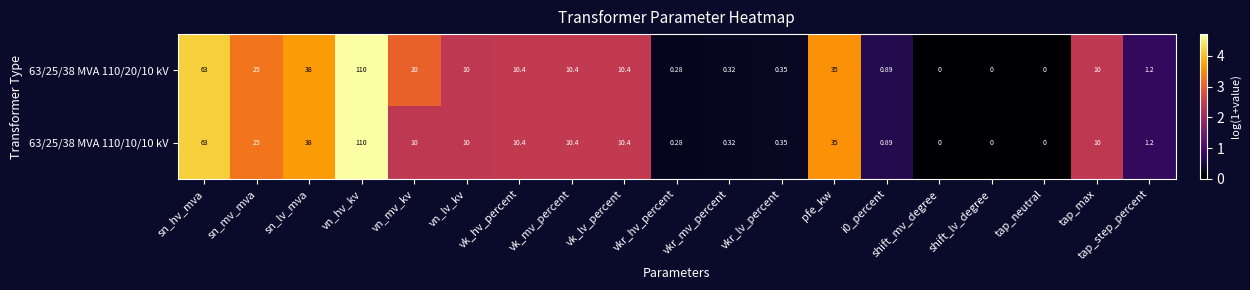

How many series are shown in this chart?

2